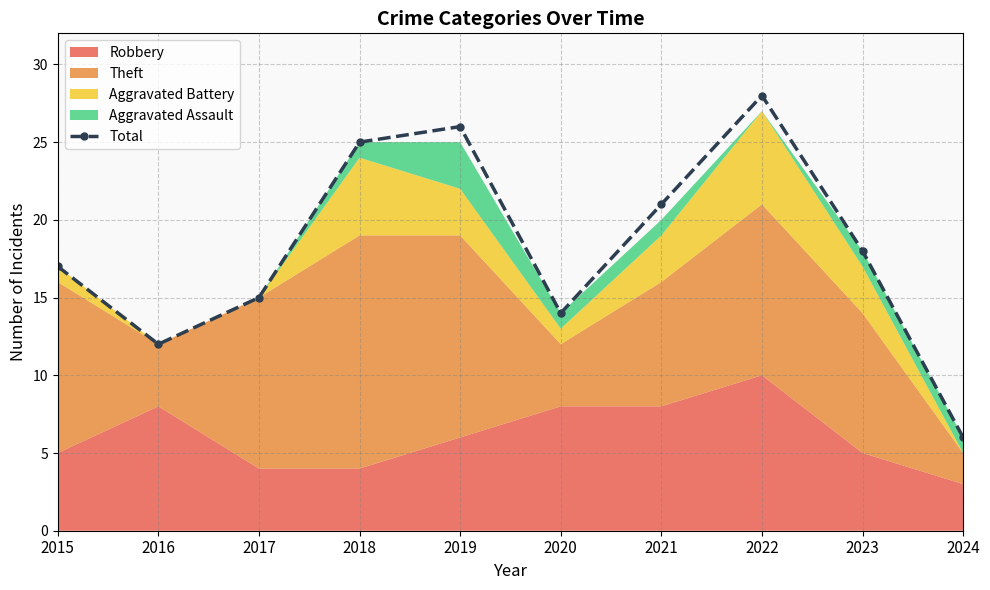

Is it true that the value at 2017 is 15?

True